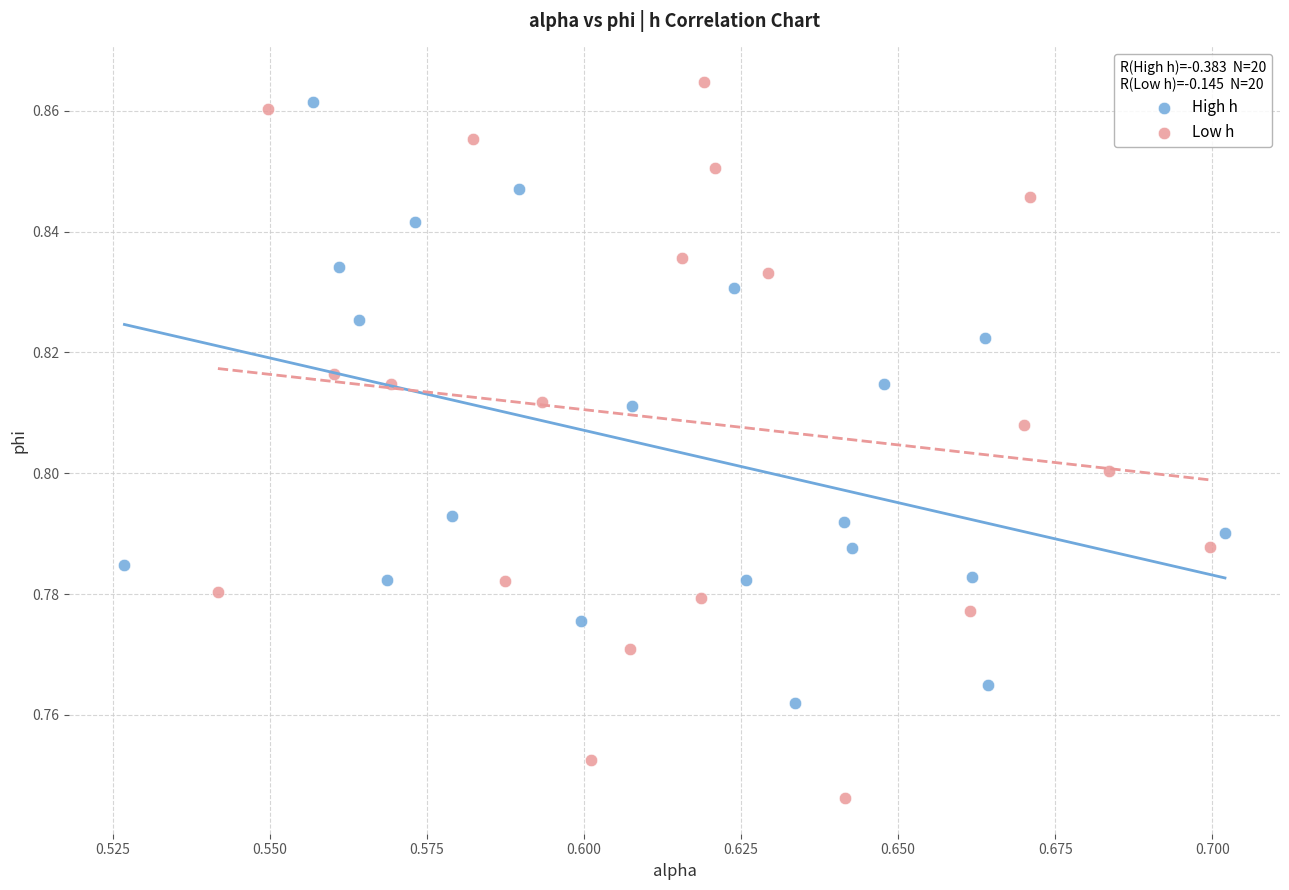

Which series has the widest spread of Y values?

Low h